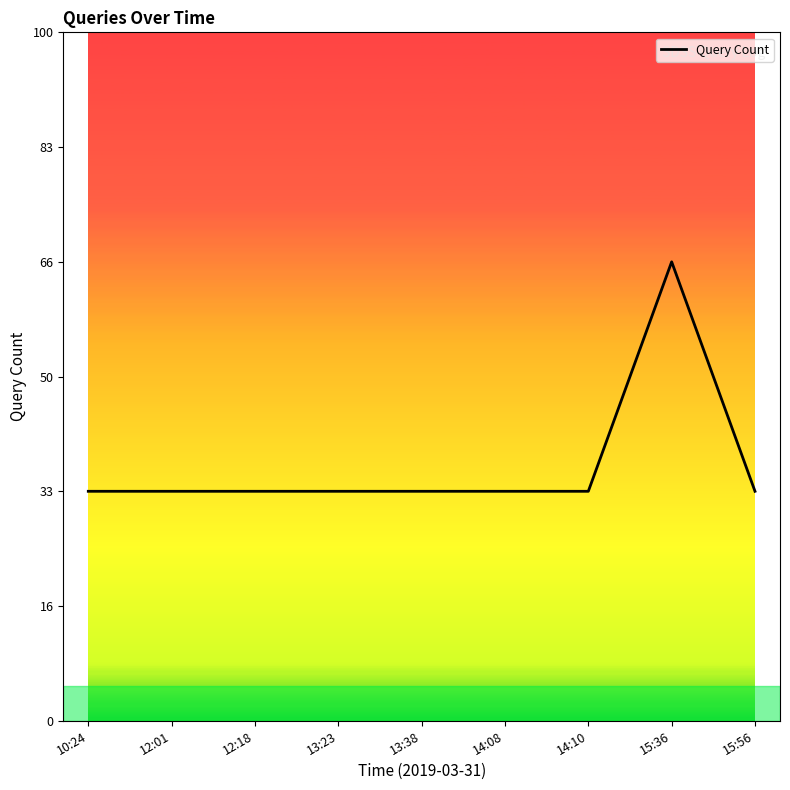

Where is the data nearest to the value 1?

10:24